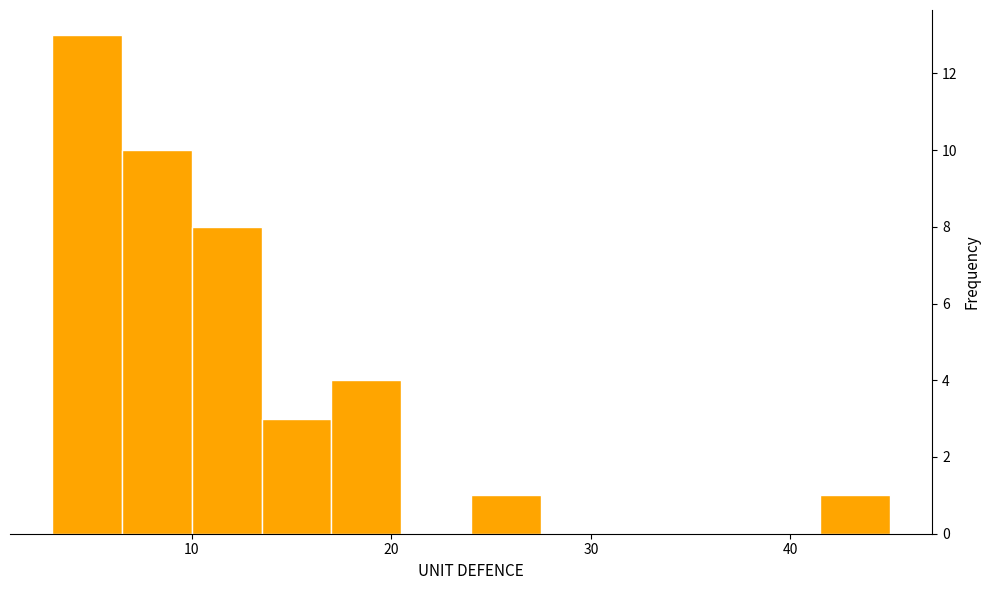

Read against the x-axis, roughly where is the centre of the tallest bar?

5